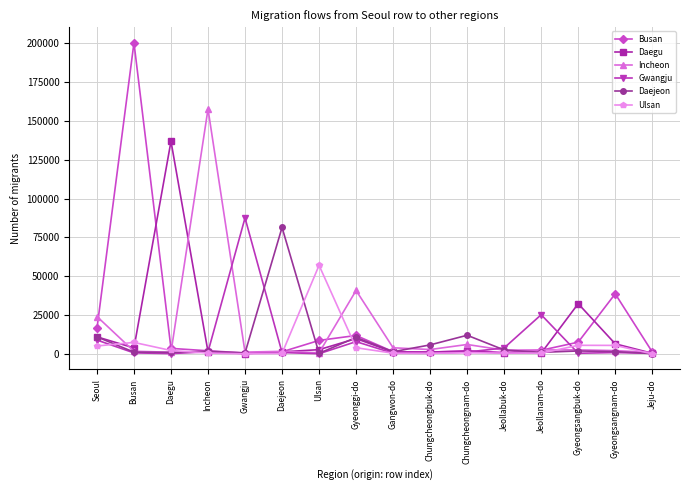

At how many categories does at least one series exceed 115154?

3